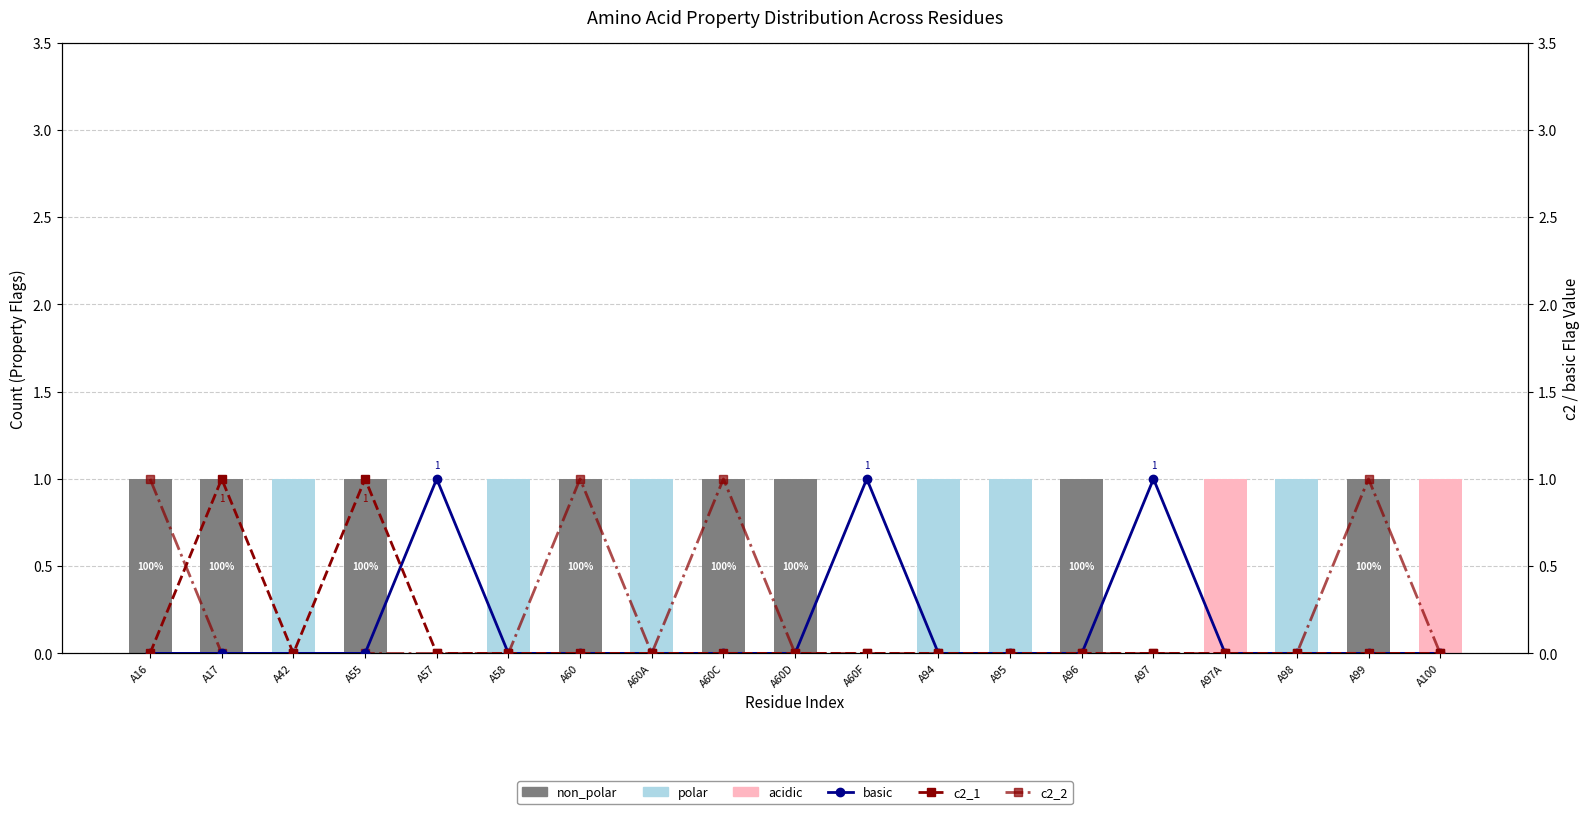

What is the label of the 7th bar from the left?

A60